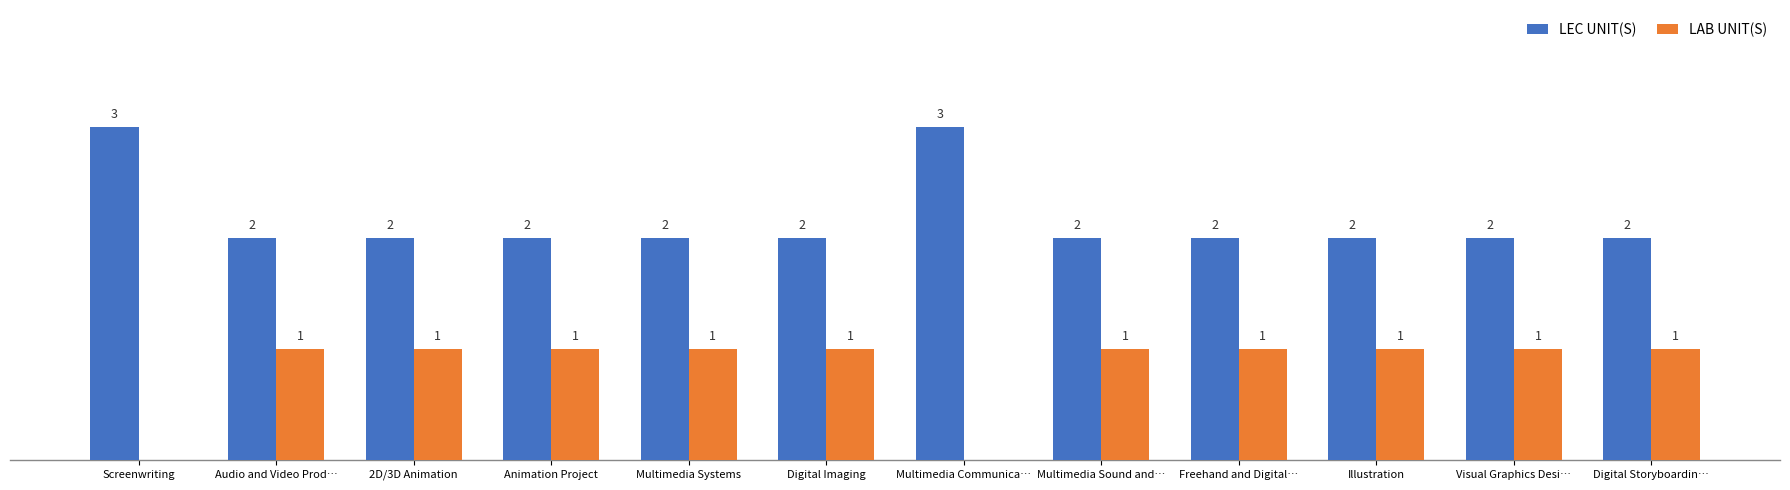

Are the bars horizontal?

No